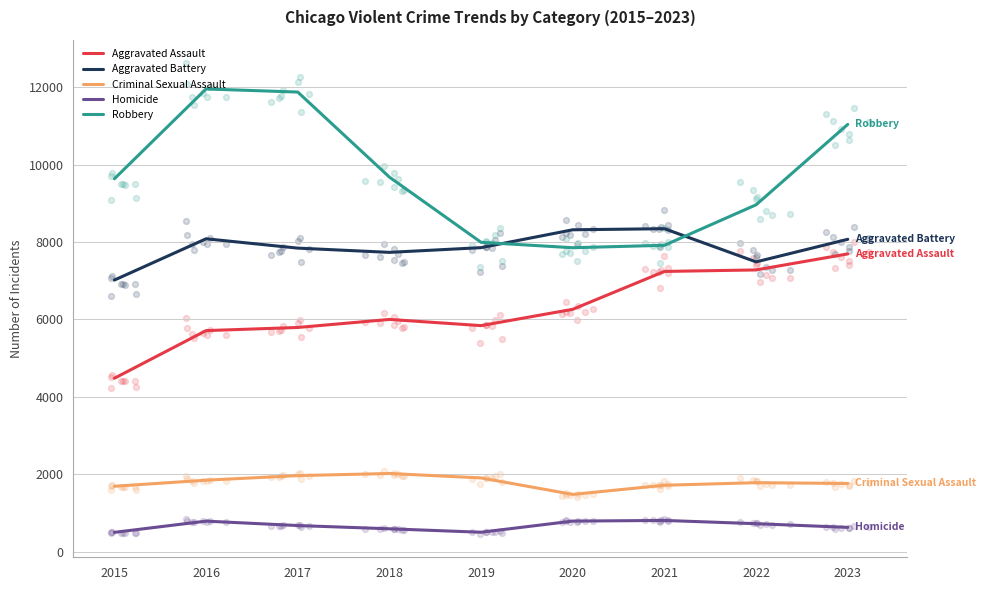

What is the total value across all series at 2016?

28389